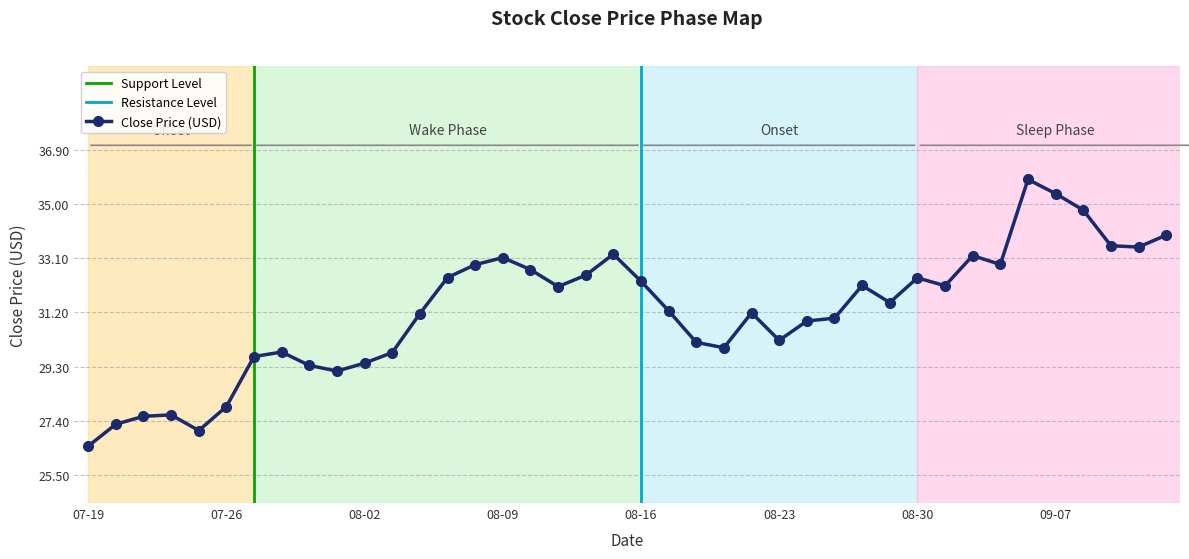

Reading left to right, what are all the values shown in this chart?

26.5	27.3	27.5	27.6	27.0	27.9	29.6	29.8	29.3	29.1	29.4	29.8	31.2	32.4	32.9	33.1	32.7	32.1	32.5	33.2	32.3	31.3	30.1	30.0	31.2	30.2	30.9	31.0	32.2	31.5	32.4	32.1	33.2	32.9	35.9	35.4	34.8	33.5	33.5	33.9